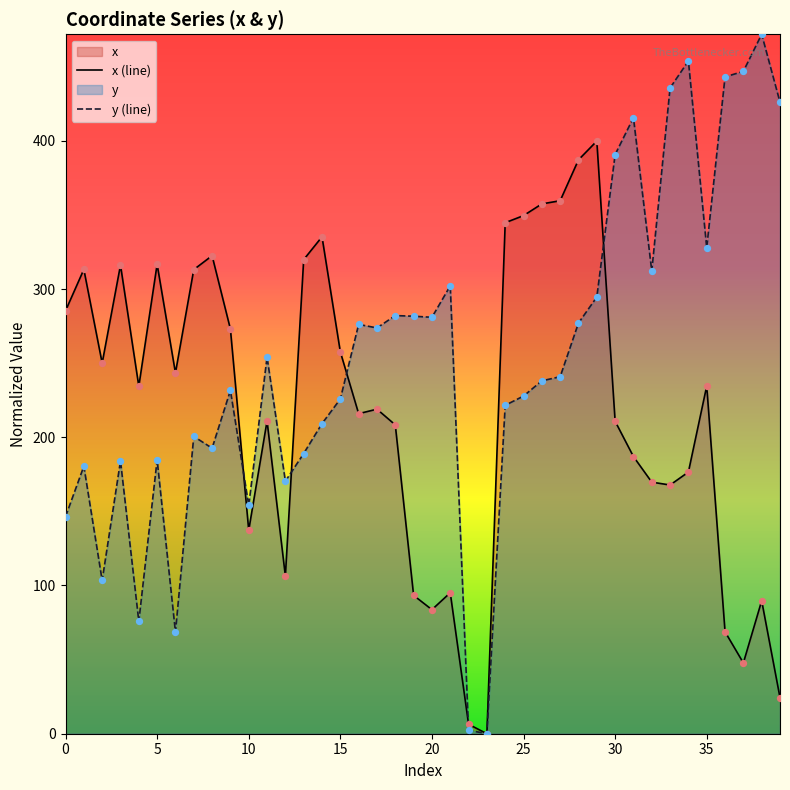

Which series reaches the maximum Y coordinate?

y